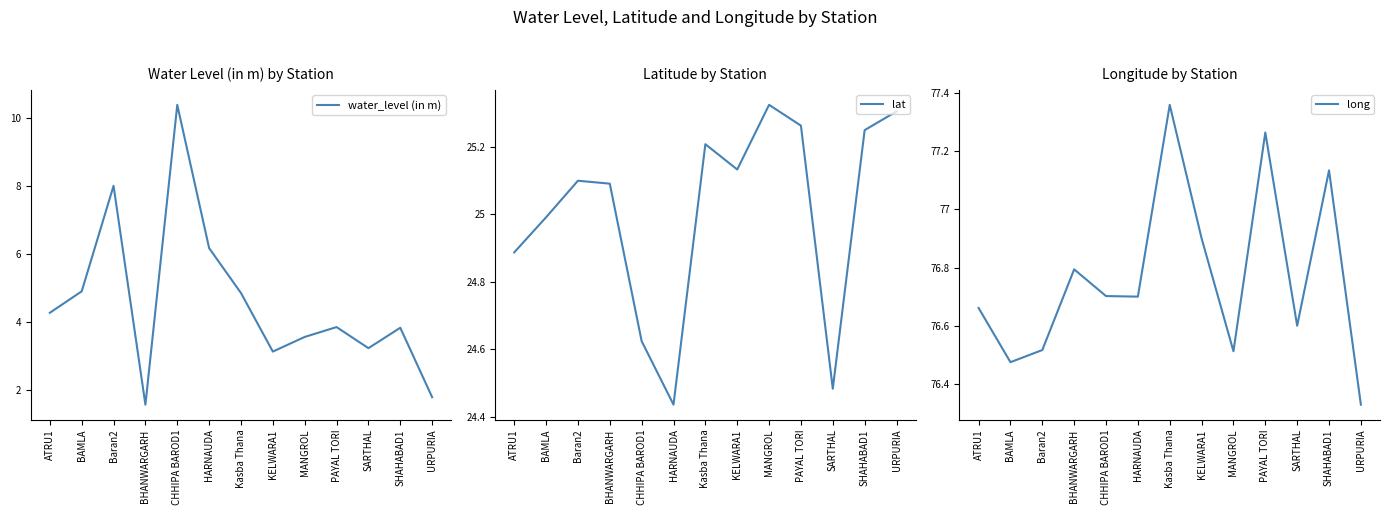

The long series shows 76.3 at URPURIA. True or false?

True